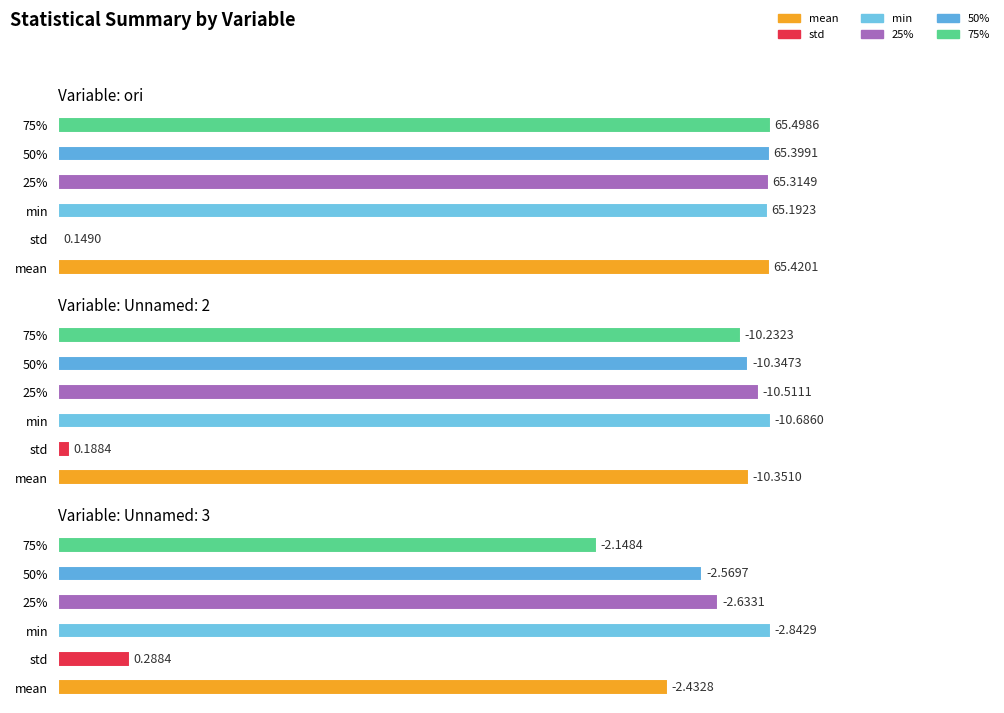

Read the min value at ori.

65.2